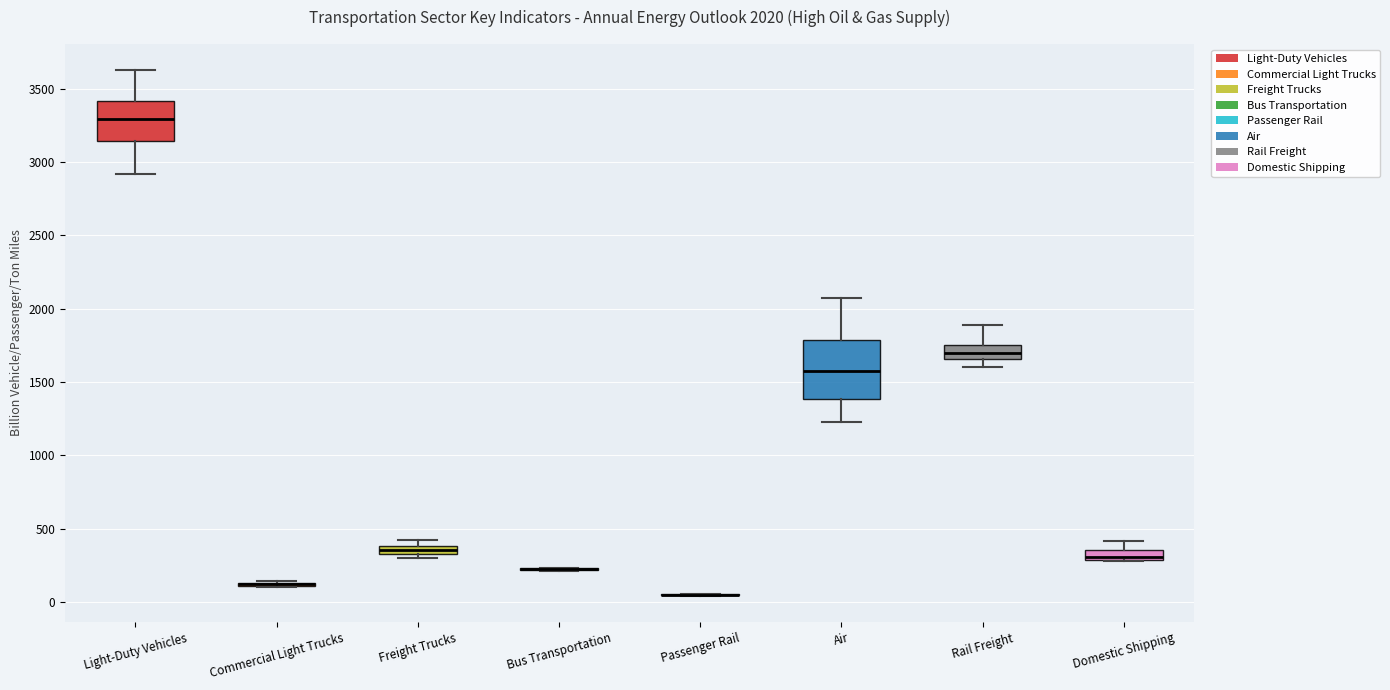

Comparing the boxes themselves (not the whiskers), which one is the tallest?

Air